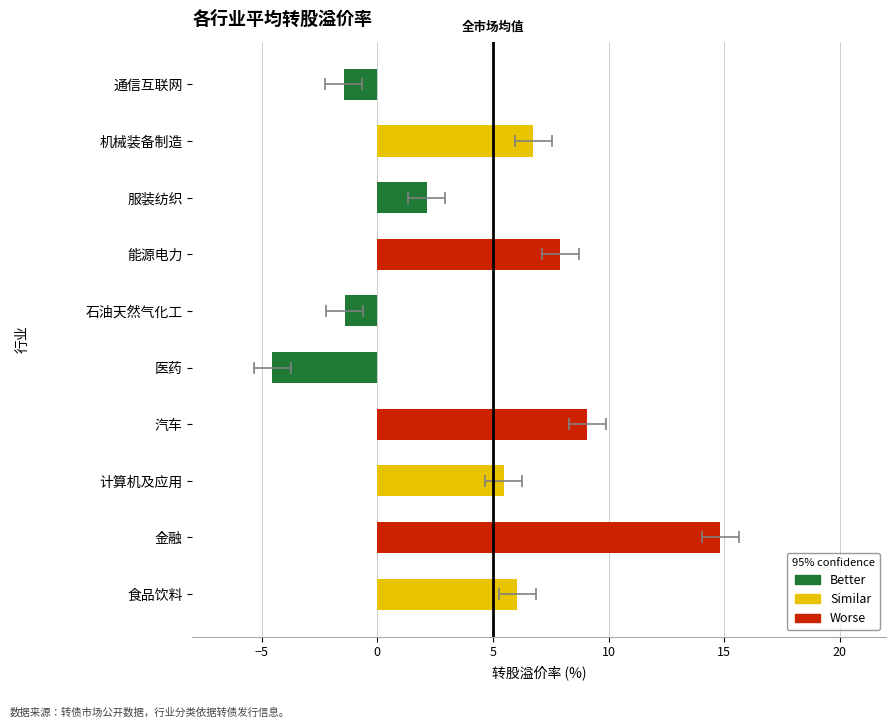

What is the difference between the maximum and minimum values?

19.4